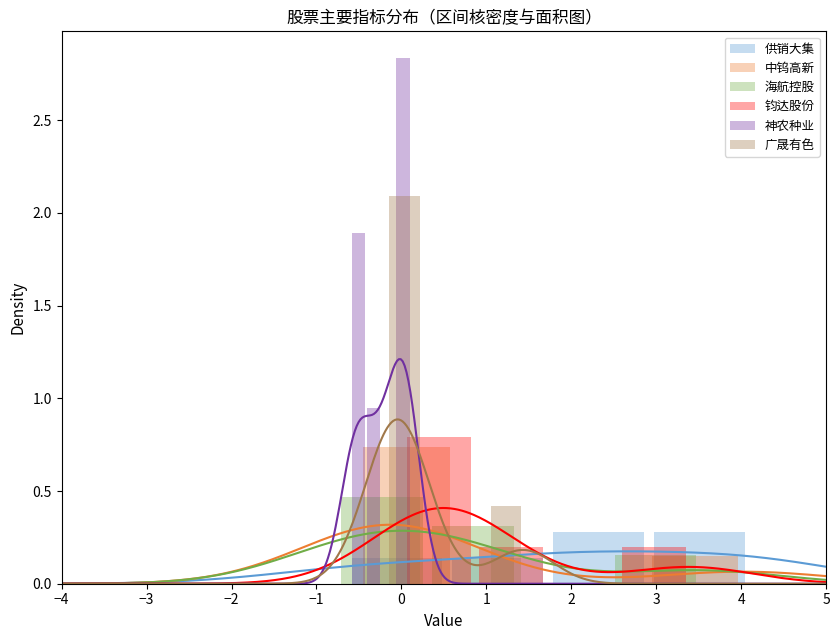

How many data points does each series have?

4